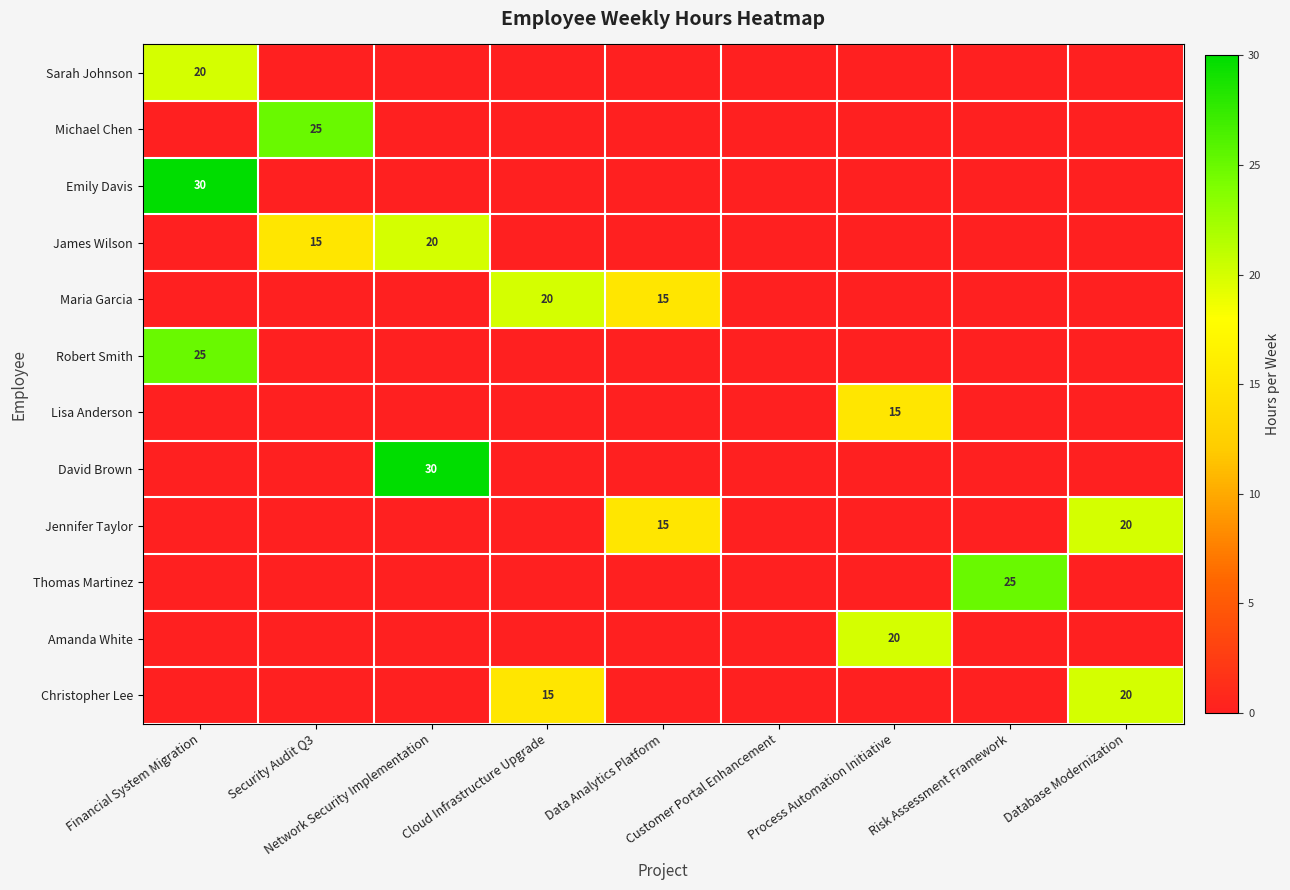

Is it true that Sarah Johnson equals 0 at Network Security Implementation?

True